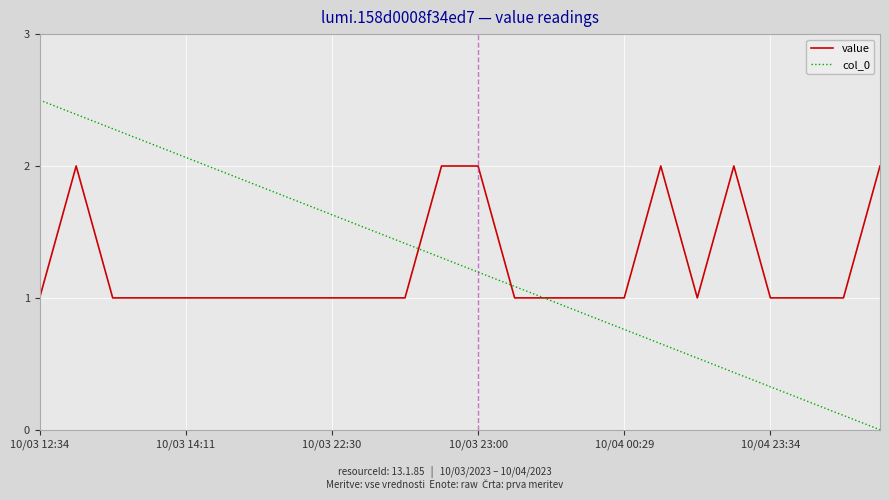

Which series has the largest range (max minus min)?

col_0